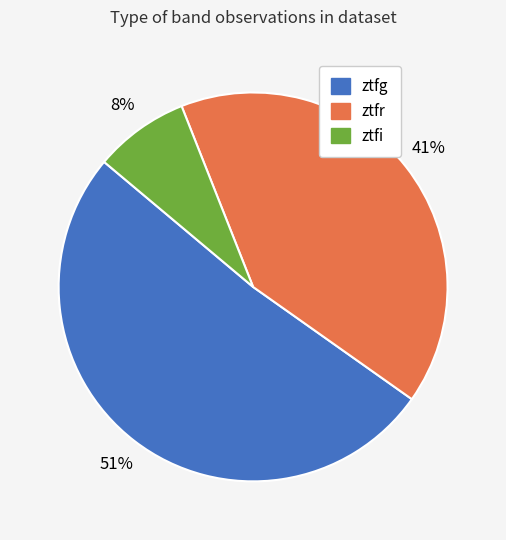

What is the smallest slice in the pie chart?

ztfi